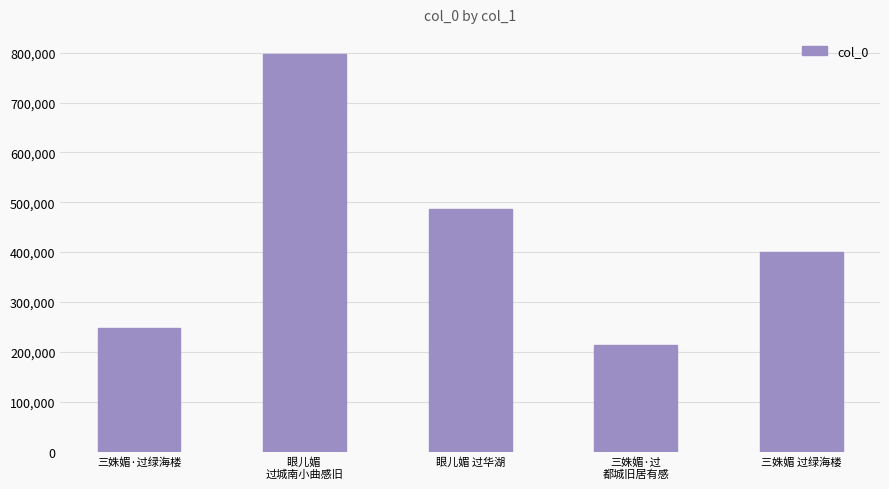

Which category has the highest value across all series?

眼儿媚 
过城南小曲感旧